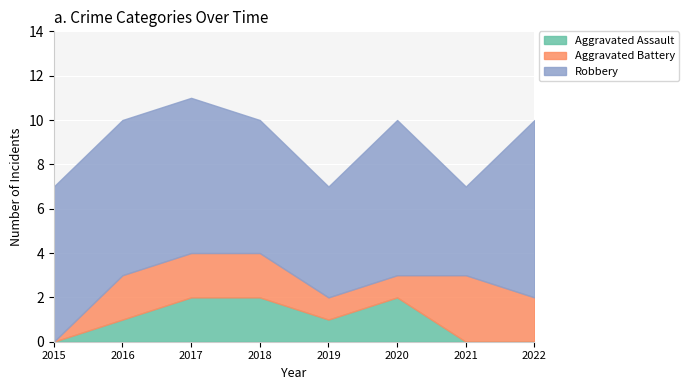

What are all the series names shown in the legend?

Aggravated Assault, Aggravated Battery, Robbery